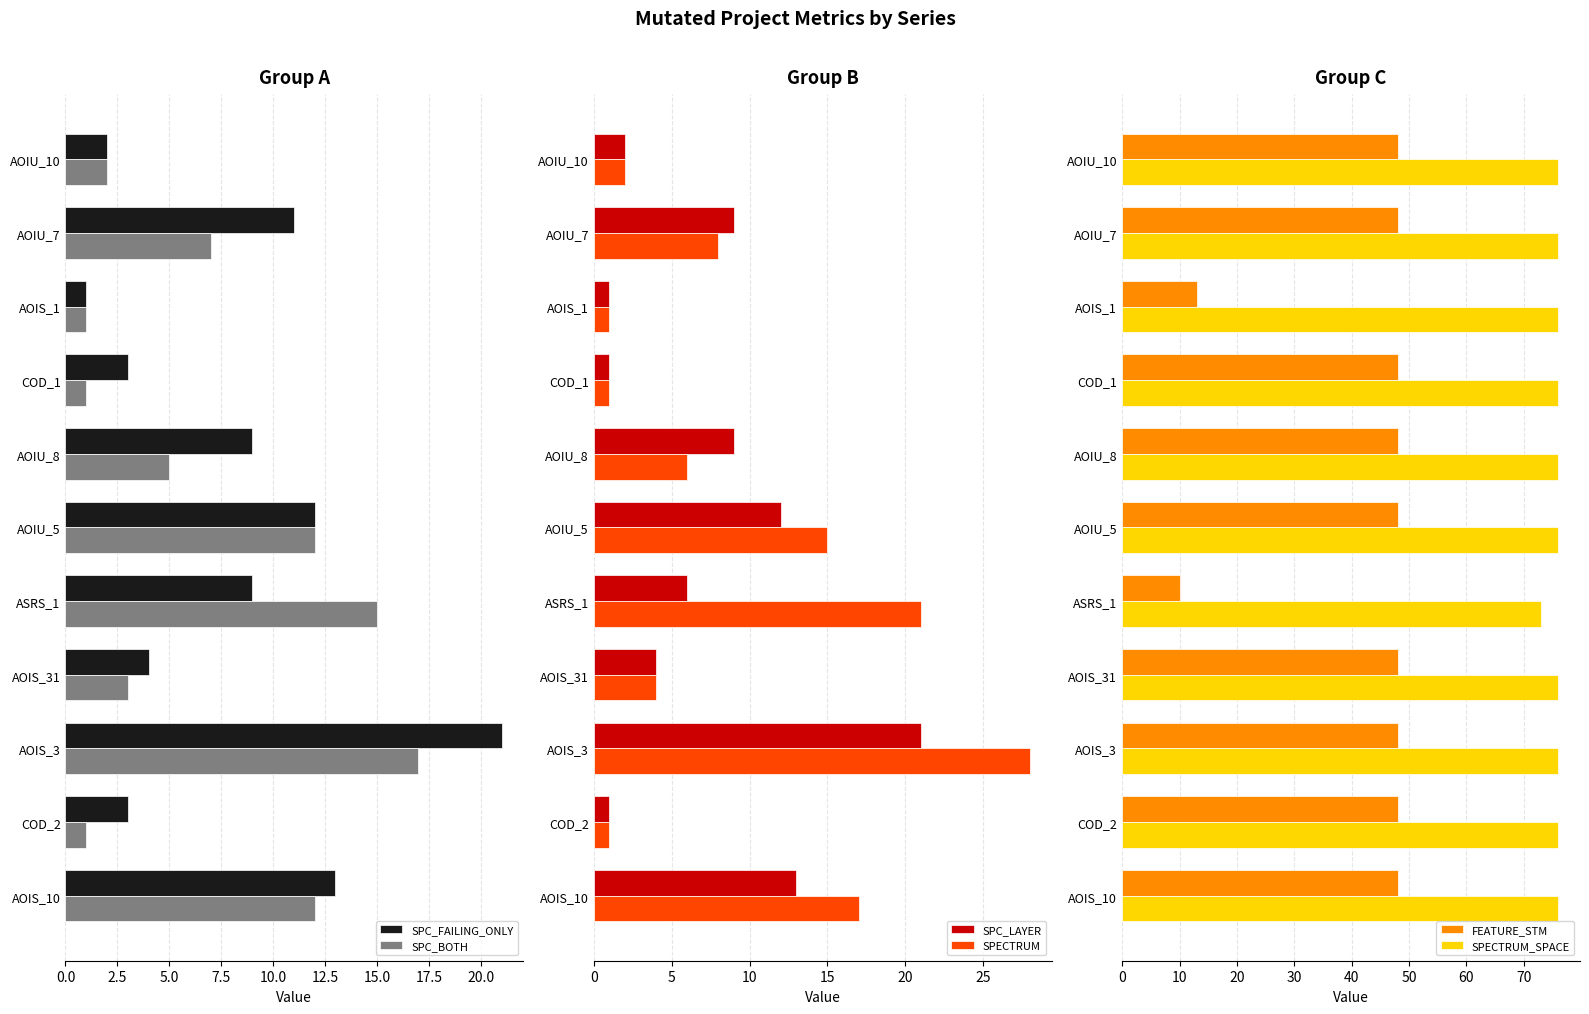

How many categories are shown in the chart?

11